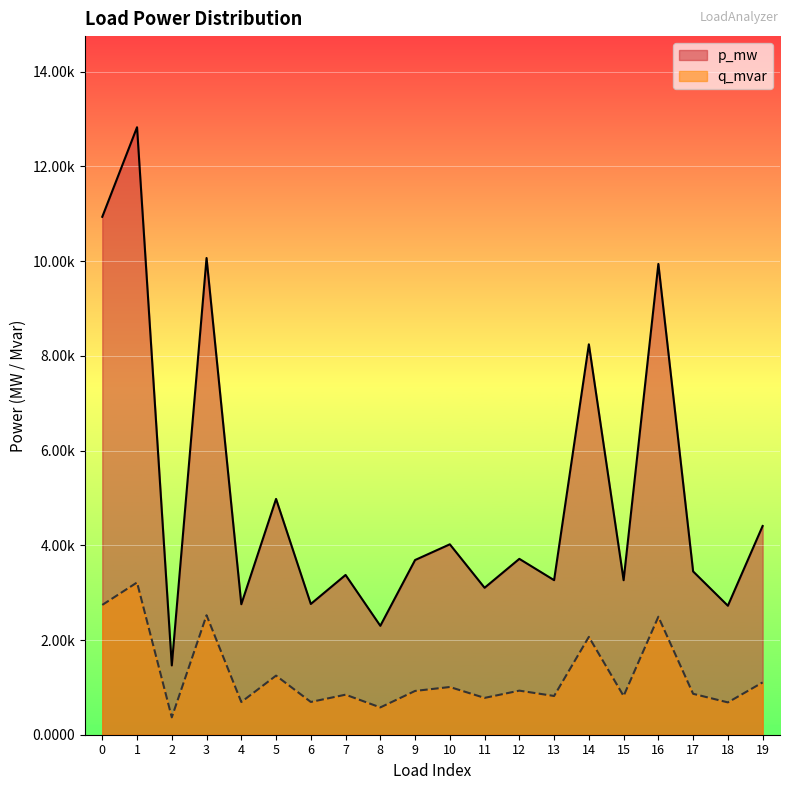

Which series has the widest spread of values?

p_mw